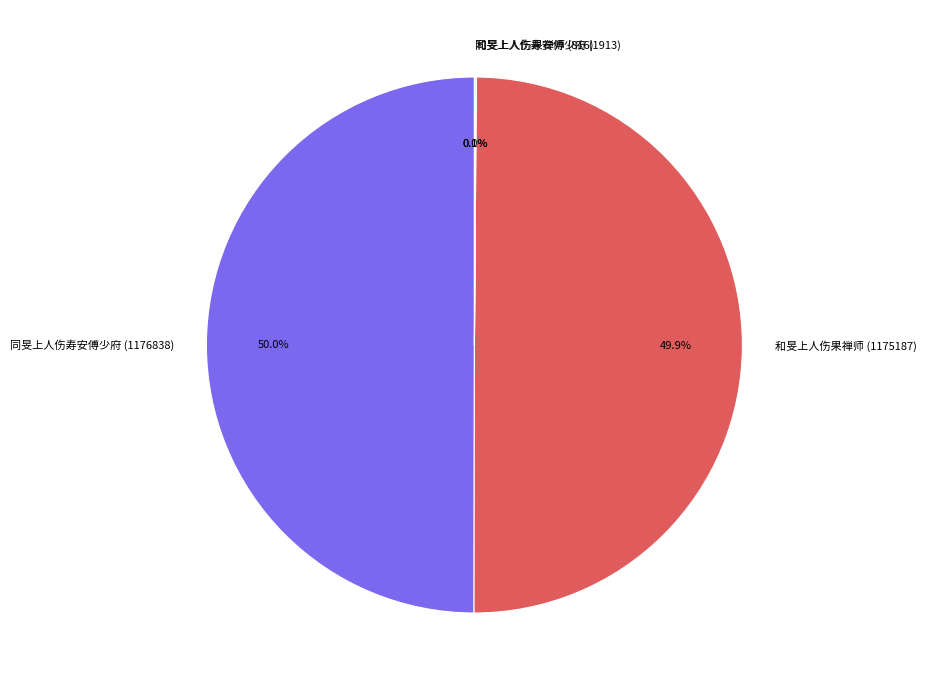

Approximately how many times larger is the value at 和旻上人伤果禅师 (1175187) compared to 同旻上人伤寿安傅少府 (1176838)?

1.0